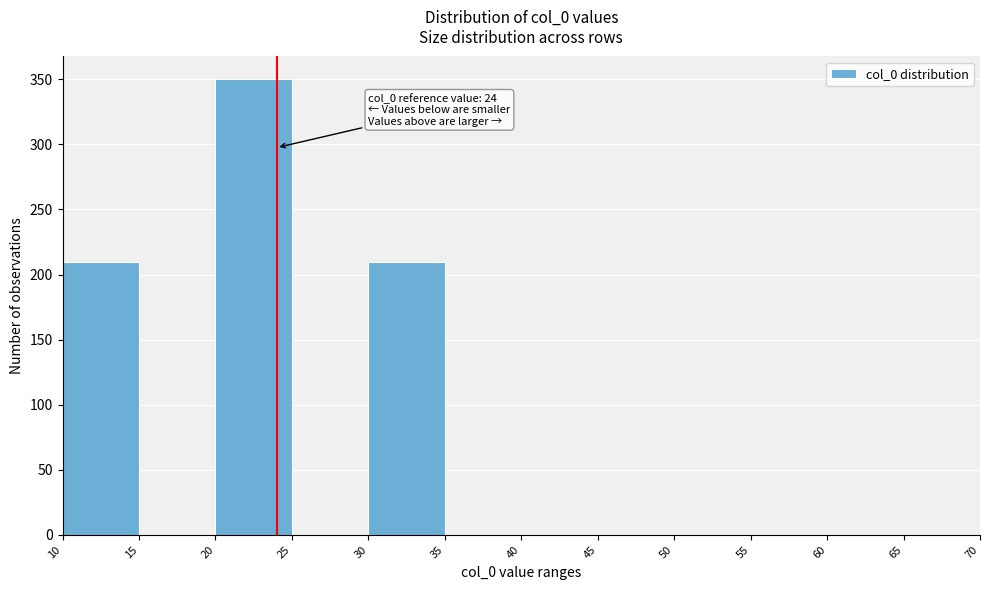

Which range on the x-axis has the tallest bar?

20 to 25